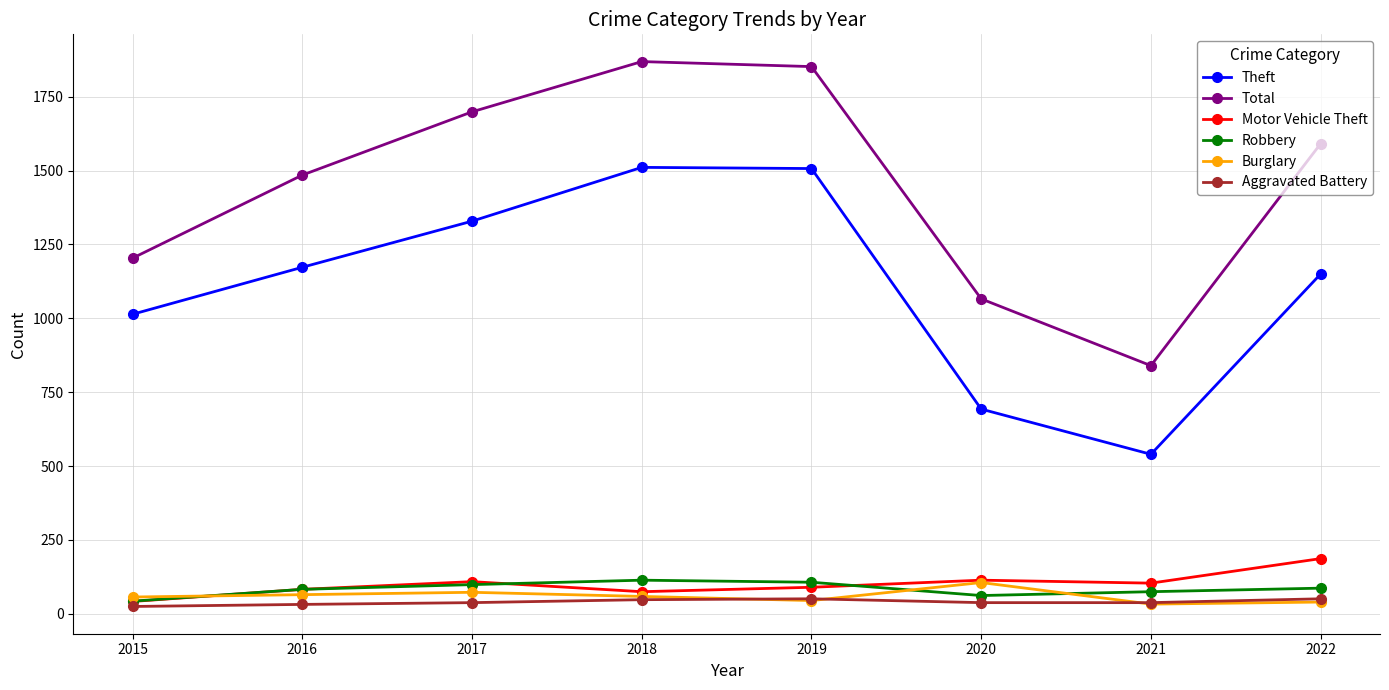

Is the value of Robbery at 2017 greater than the value of Aggravated Battery at 2021?

Yes